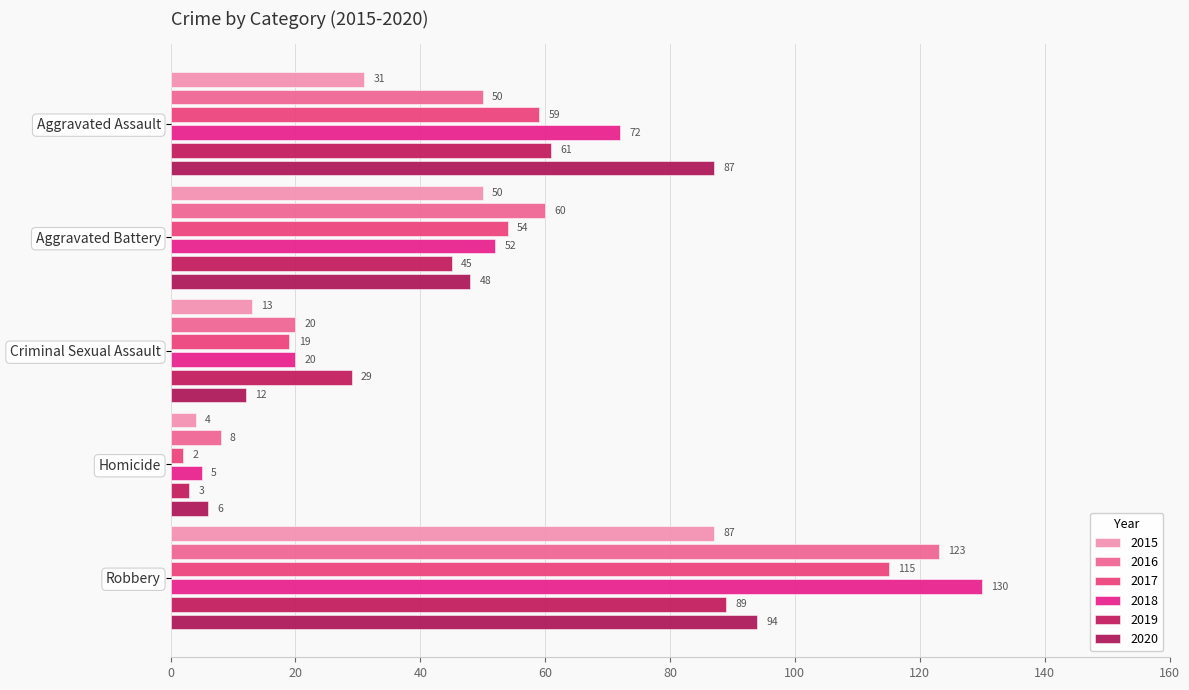

Reading left to right, what are all the values shown in this chart?

2015: Aggravated Assault=31	Aggravated Battery=50	Criminal Sexual Assault=13	Homicide=4	Robbery=87
2016: Aggravated Assault=50	Aggravated Battery=60	Criminal Sexual Assault=20	Homicide=8	Robbery=123
2017: Aggravated Assault=59	Aggravated Battery=54	Criminal Sexual Assault=19	Homicide=2	Robbery=115
2018: Aggravated Assault=72	Aggravated Battery=52	Criminal Sexual Assault=20	Homicide=5	Robbery=130
2019: Aggravated Assault=61	Aggravated Battery=45	Criminal Sexual Assault=29	Homicide=3	Robbery=89
2020: Aggravated Assault=87	Aggravated Battery=48	Criminal Sexual Assault=12	Homicide=6	Robbery=94